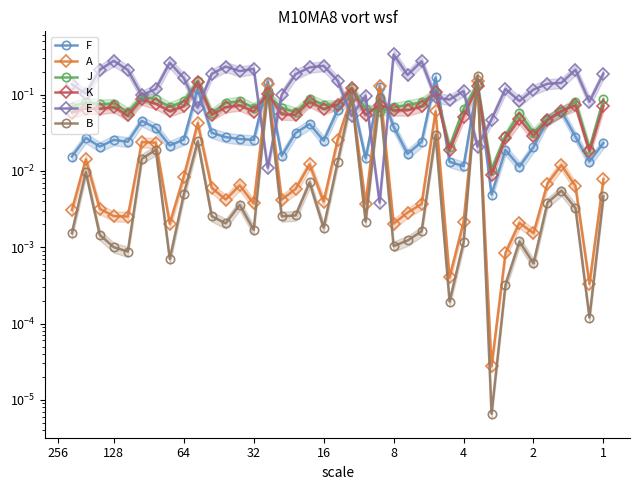

In F, how many points are lower than both neighbors (excluding endpoints)?

12